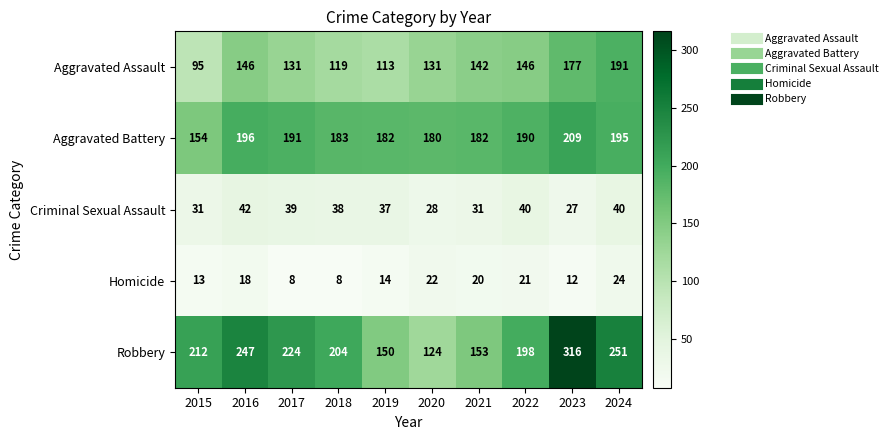

What is the smallest value displayed?

8